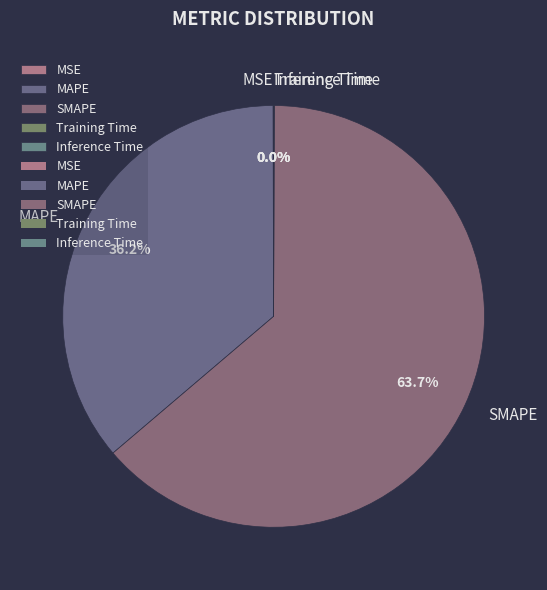

Which slice represents more than half of the pie?

SMAPE